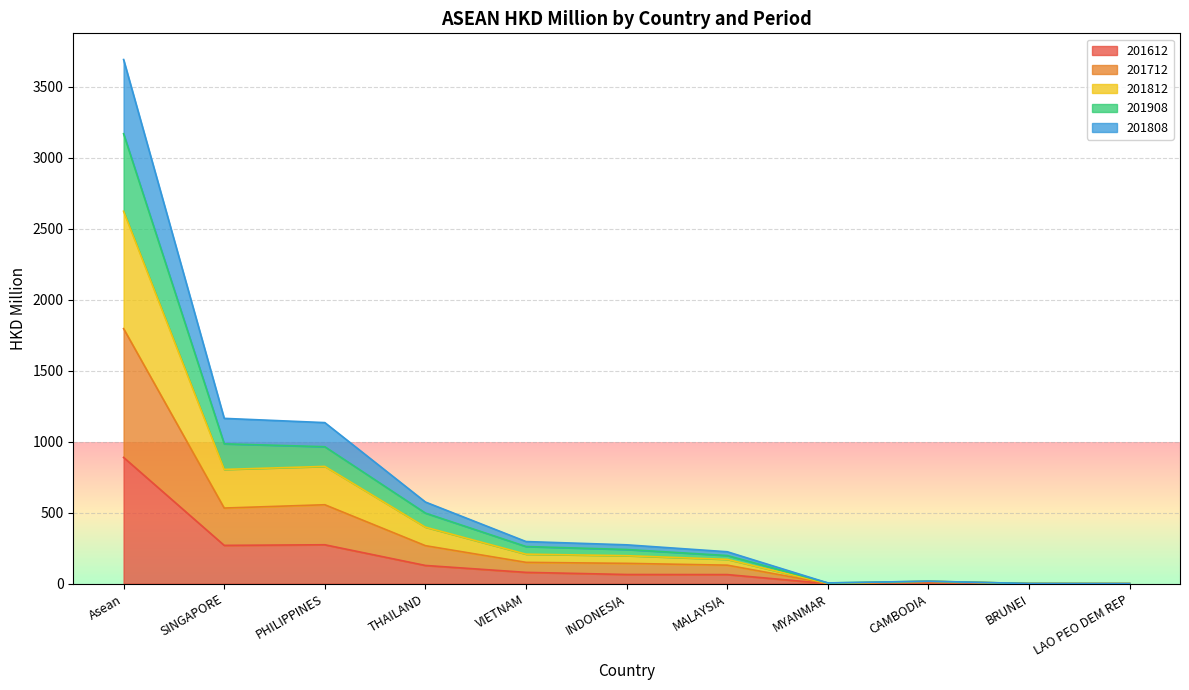

What position from the right is VIETNAM?

7